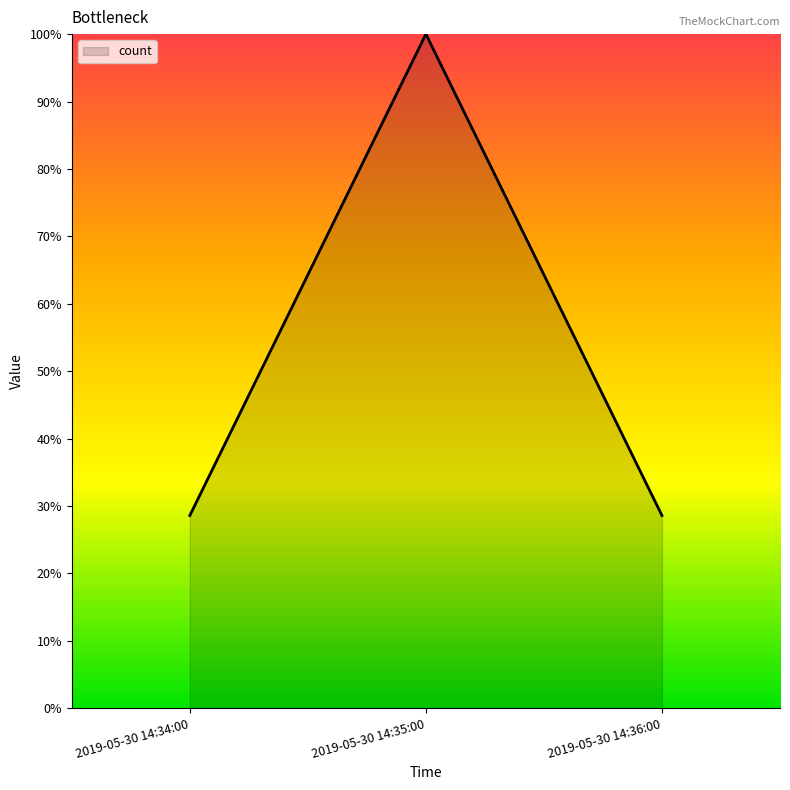

What is the difference between the maximum and second lowest values?

71.4